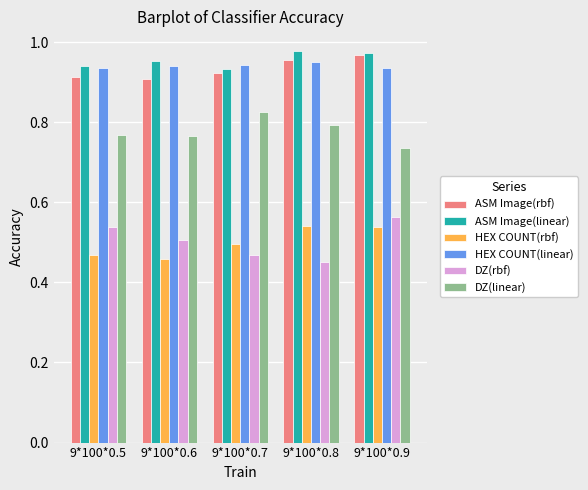

At how many categories does at least one series exceed 0?

5